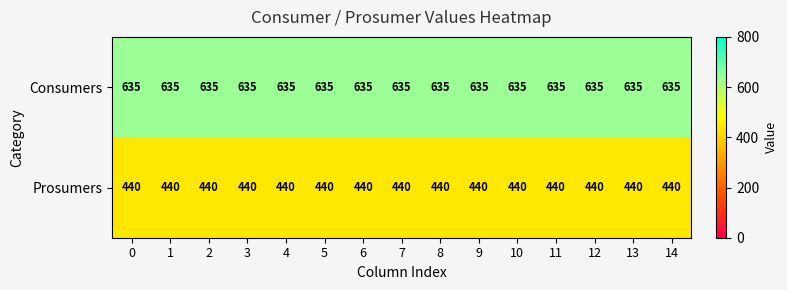

At how many categories does at least one series exceed 460?

15